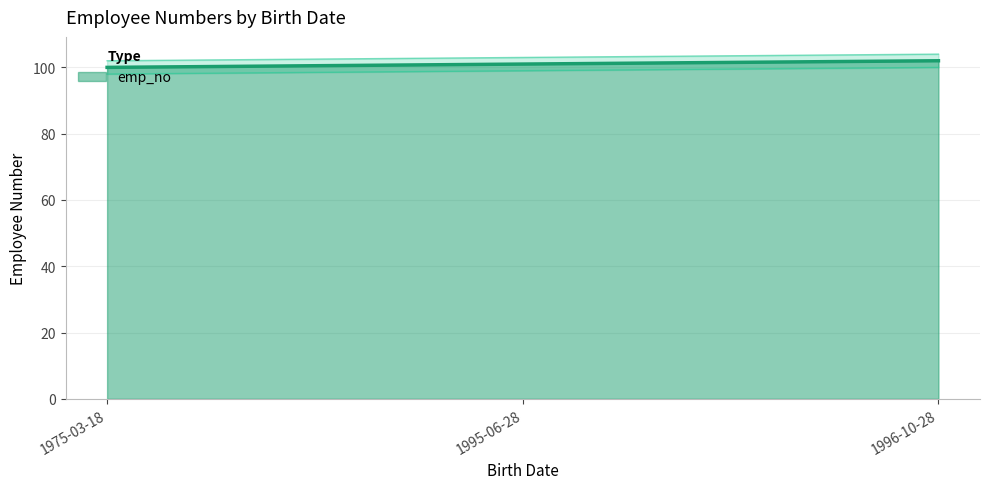

Rank the categories by value from lowest to highest.

1975-03-18, 1995-06-28, 1996-10-28